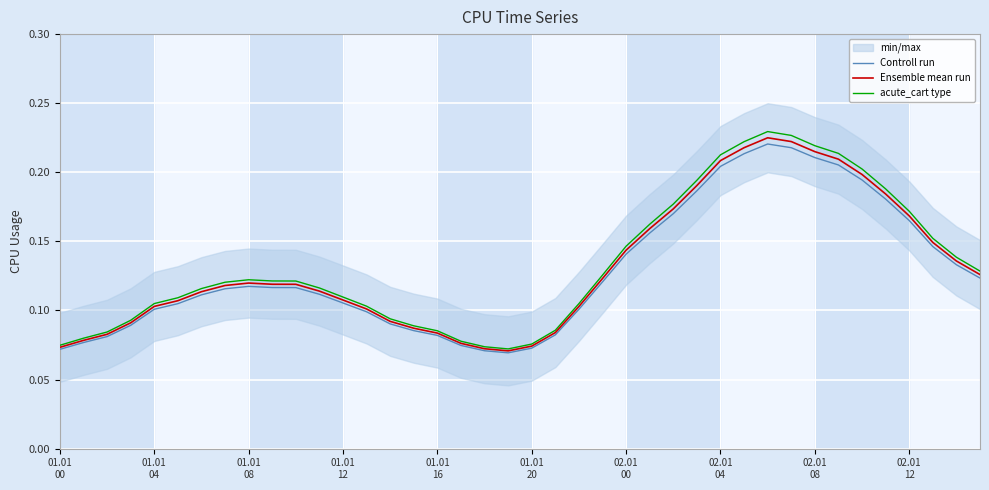

What are all the series names shown in the legend?

Controll run, Ensemble mean run, acute_cart type